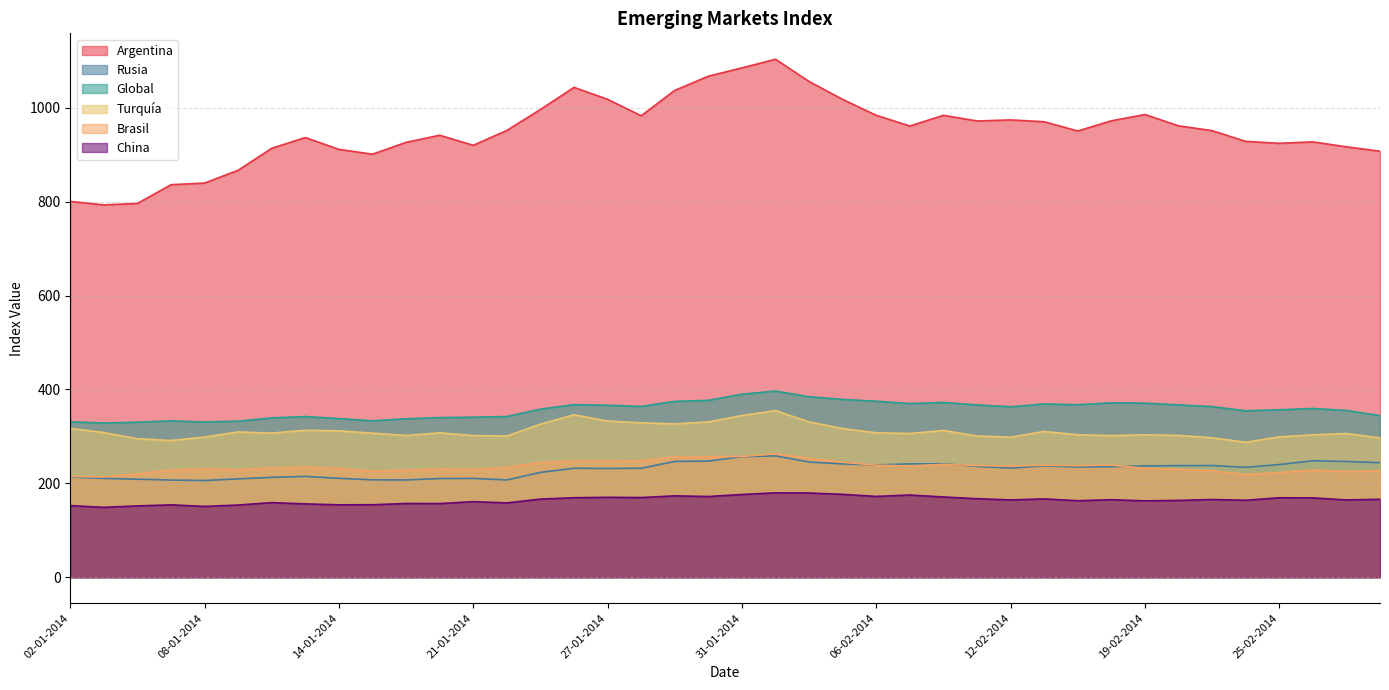

True or false: Argentina and China intersect in this chart.

False